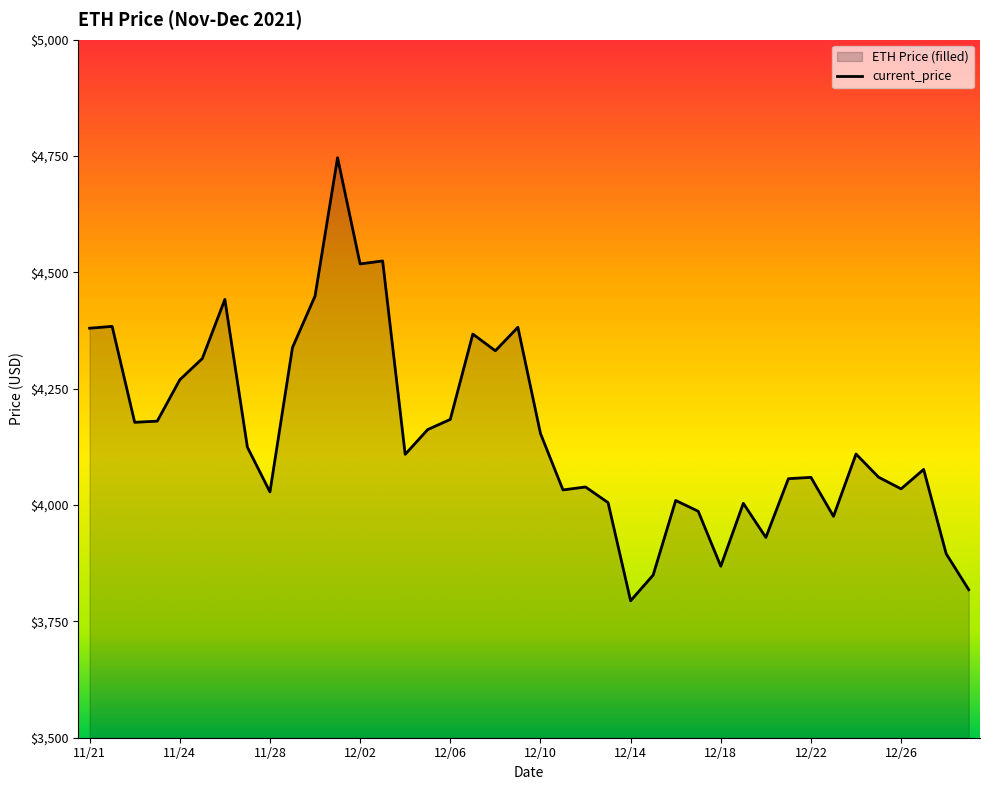

True or false: there are more than 2 points higher than both neighbors.

True